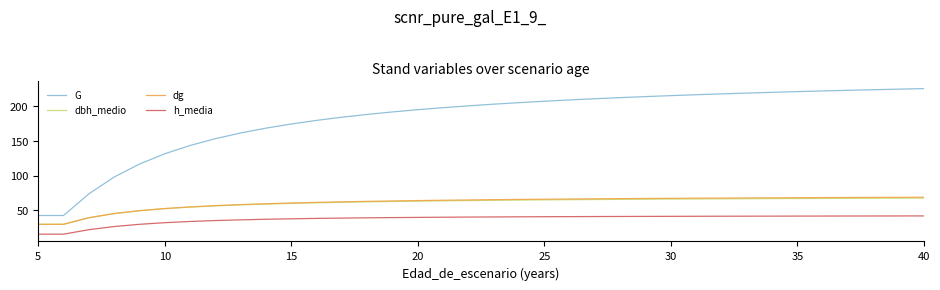

What is the maximum value for dbh_medio?

67.8